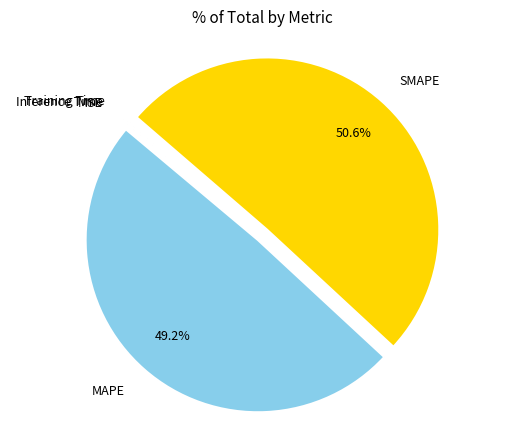

Does any single category account for the majority?

Yes